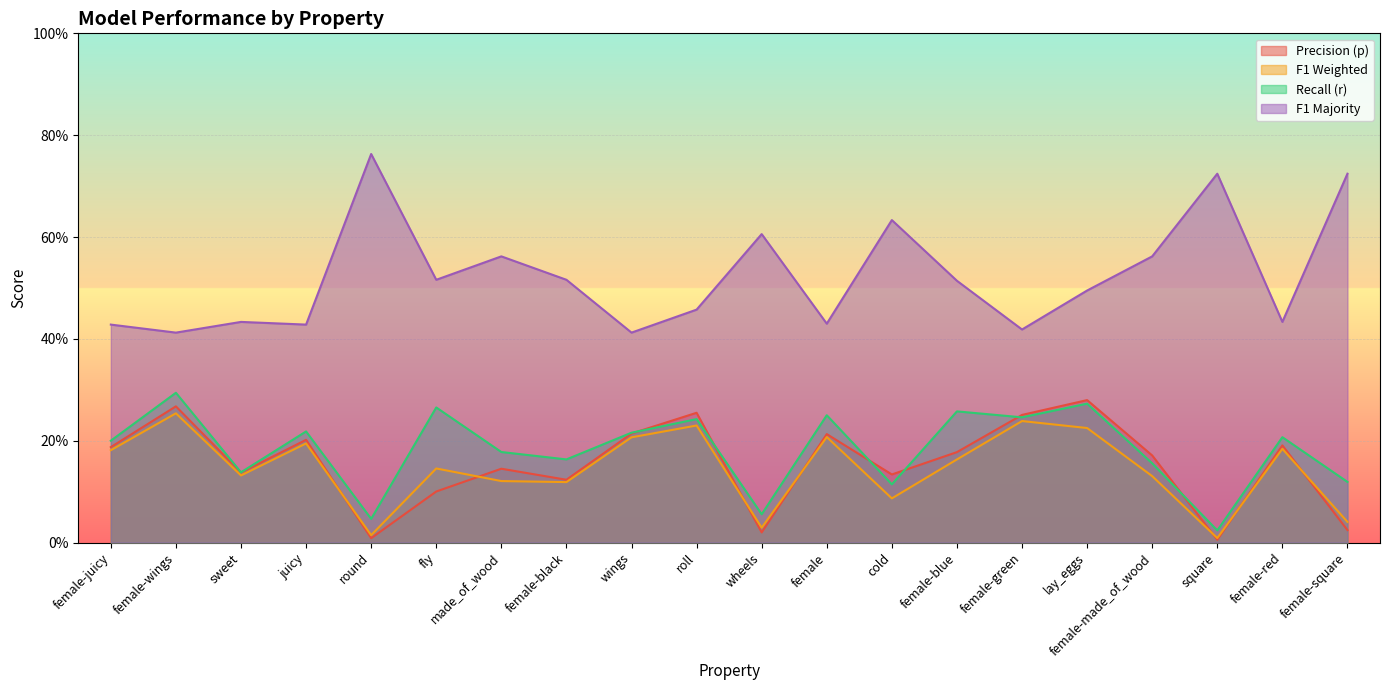

What is the value of the f1_majority point at the 9th from the left?

0.4